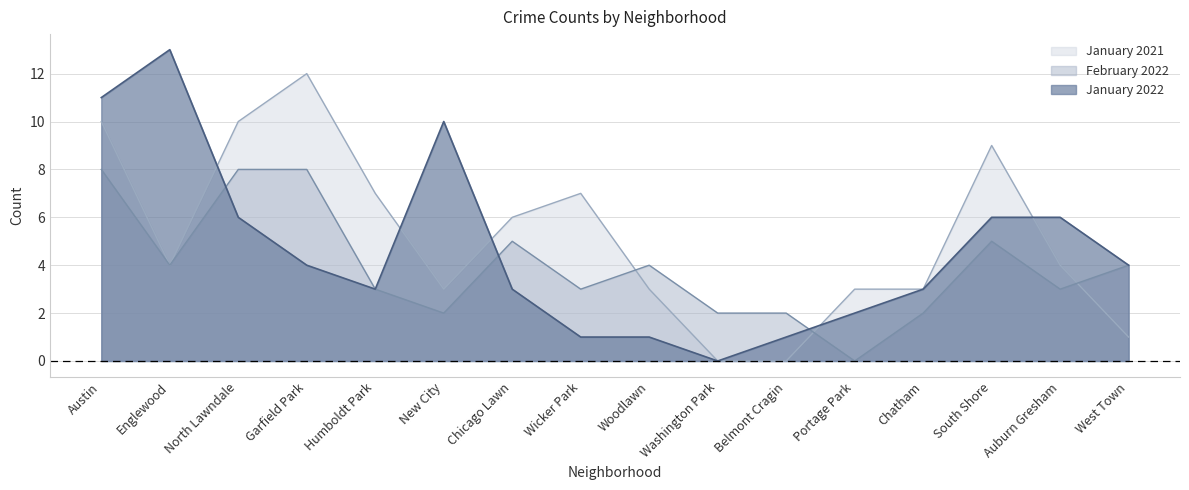

What is the total value across all series at Washington Park?

2